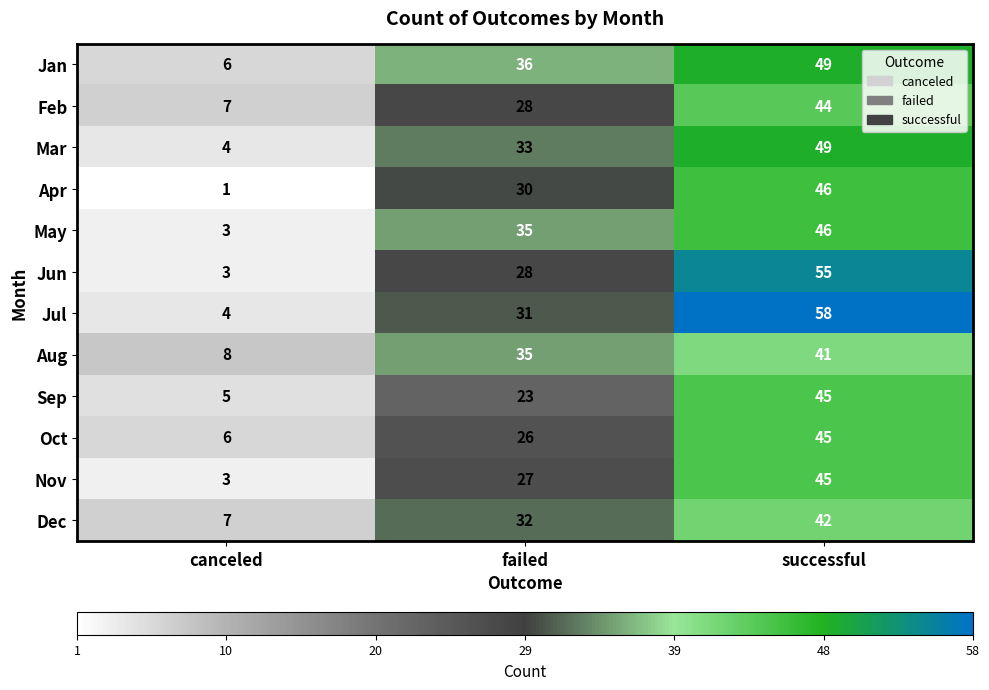

List the labels in order of Nov value, smallest first.

canceled, failed, successful